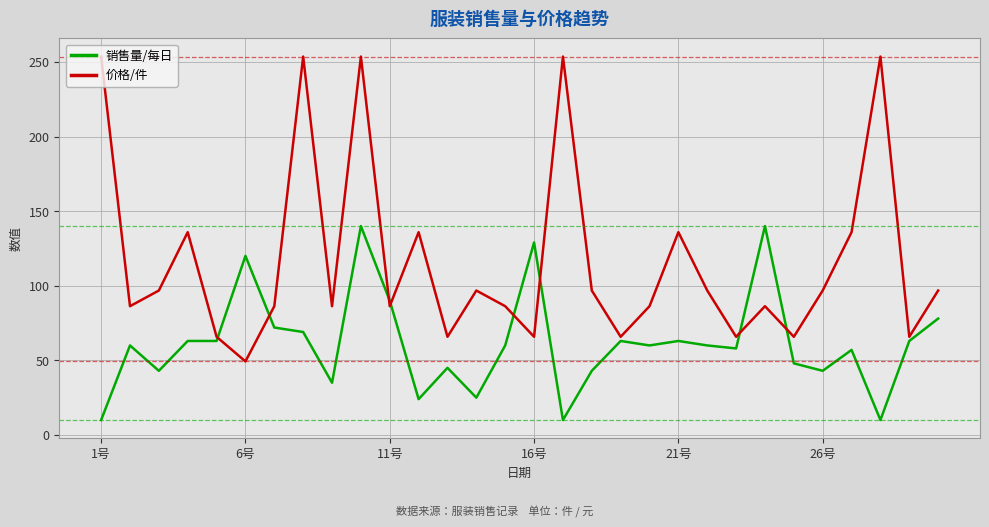

Which series has the largest total across all categories?

价格/件